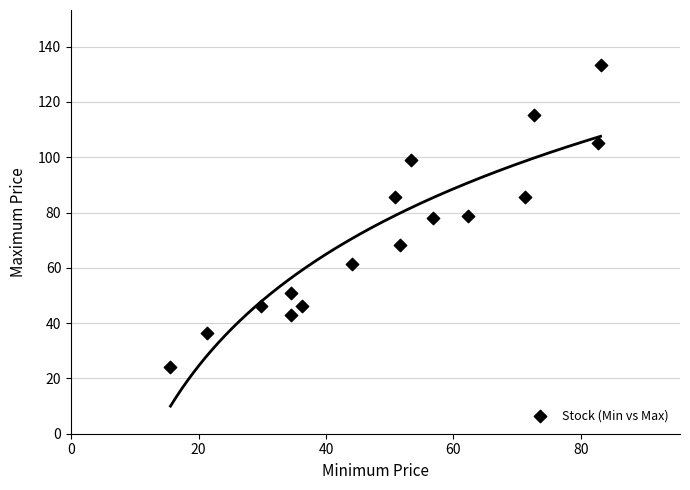

What is the range of Y values (max minus min)?

109.1